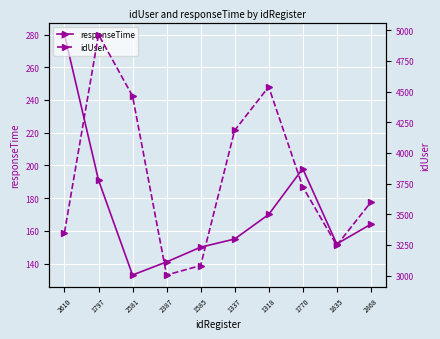

What is the approximate value of responseTime at 2387, to the nearest 5?

140